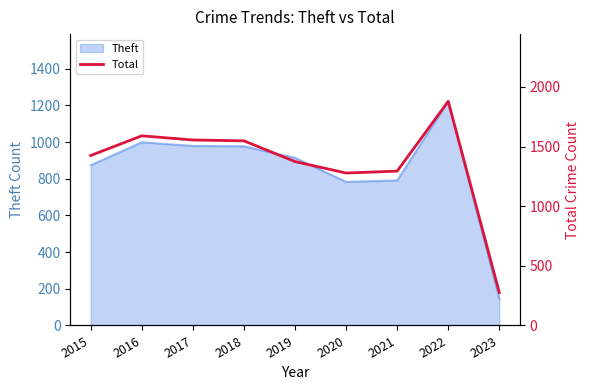

Which has a higher value, 2015 or 2016?

2016